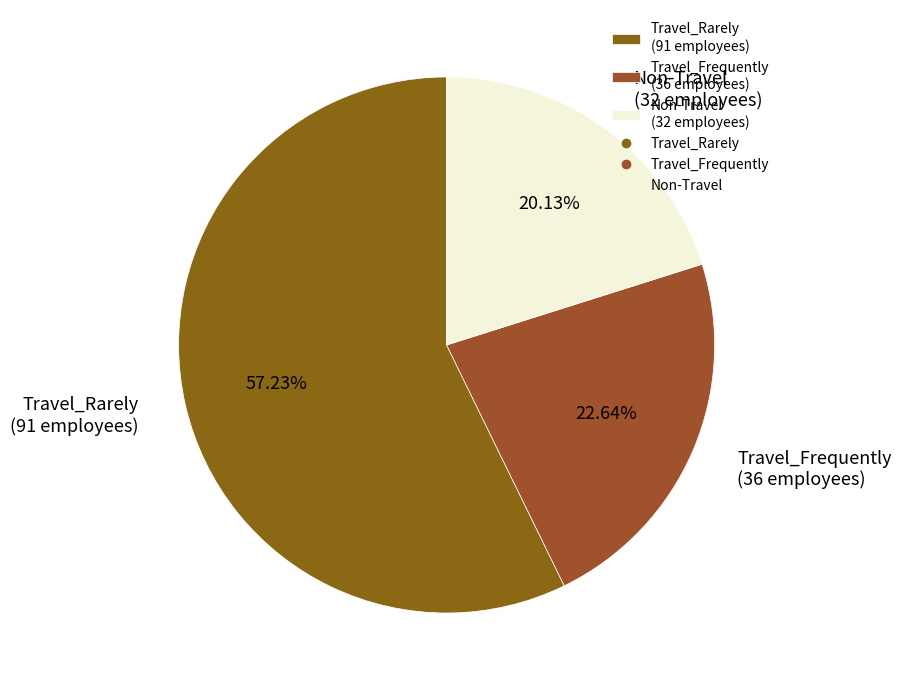

How many segments does this pie chart have?

3